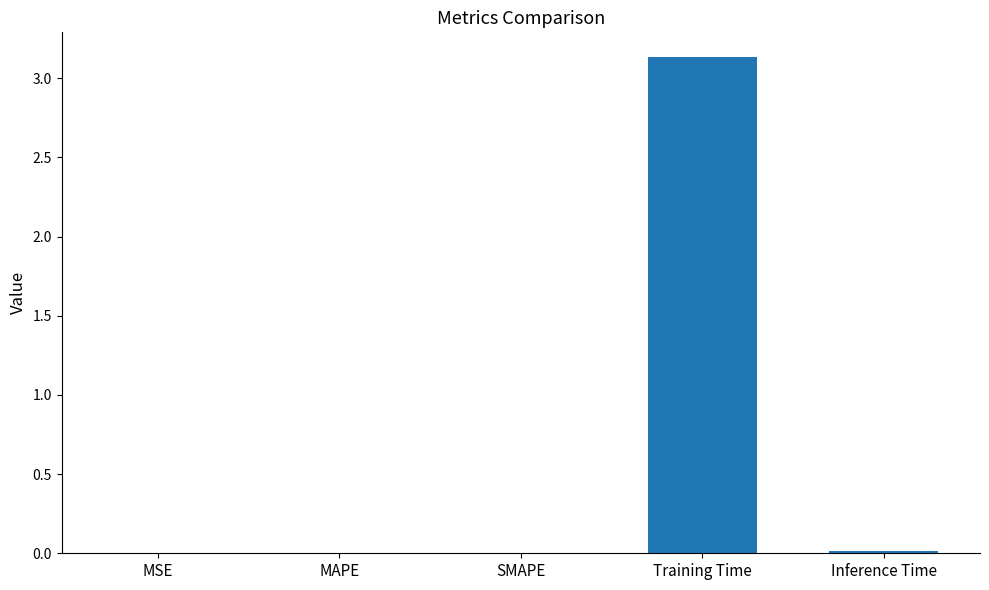

The chart shows a value of 1.8 at Training Time. True or false?

False